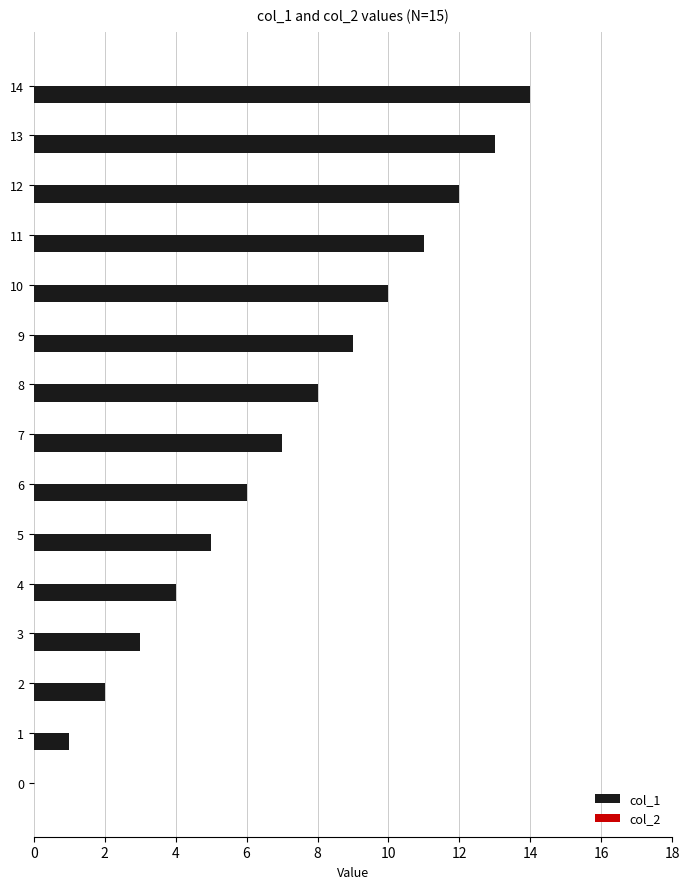

Is it true that the value at 5 is 5?

True